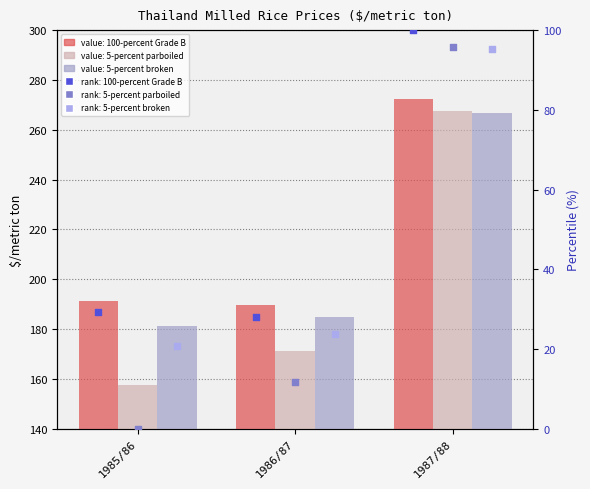

Is the value of 100-percent Grade B (pct) at 1987/88 greater than the value of 5-percent broken (pct) at 1986/87?

Yes